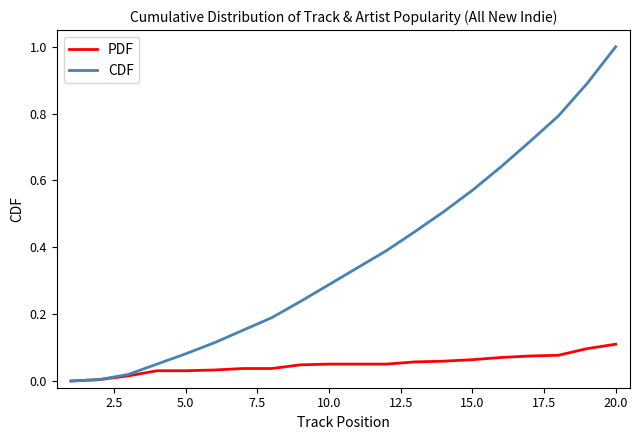

Which series has the largest total across all categories?

CDF